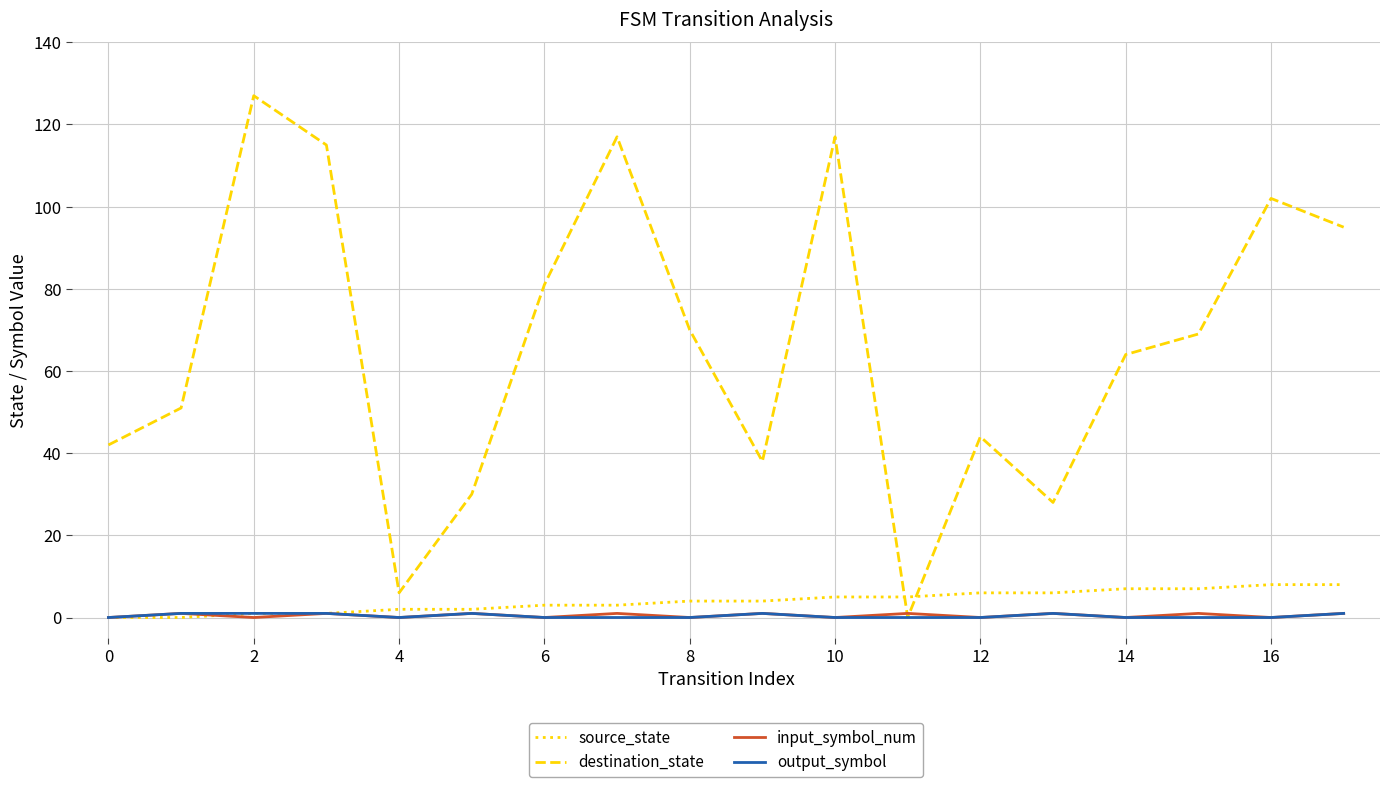

Reading left to right, extract all data points from this chart.

source_state: 0	0	1	1	2	2	3	3	4	4	5	5	6	6	7	7	8	8
destination_state: 42	51	127	115	6	30	81	117	70	38	117	0	44	28	64	69	102	95
input_symbol_num: 0	1	0	1	0	1	0	1	0	1	0	1	0	1	0	1	0	1
output_symbol: 0	1	1	1	0	1	0	0	0	1	0	0	0	1	0	0	0	1